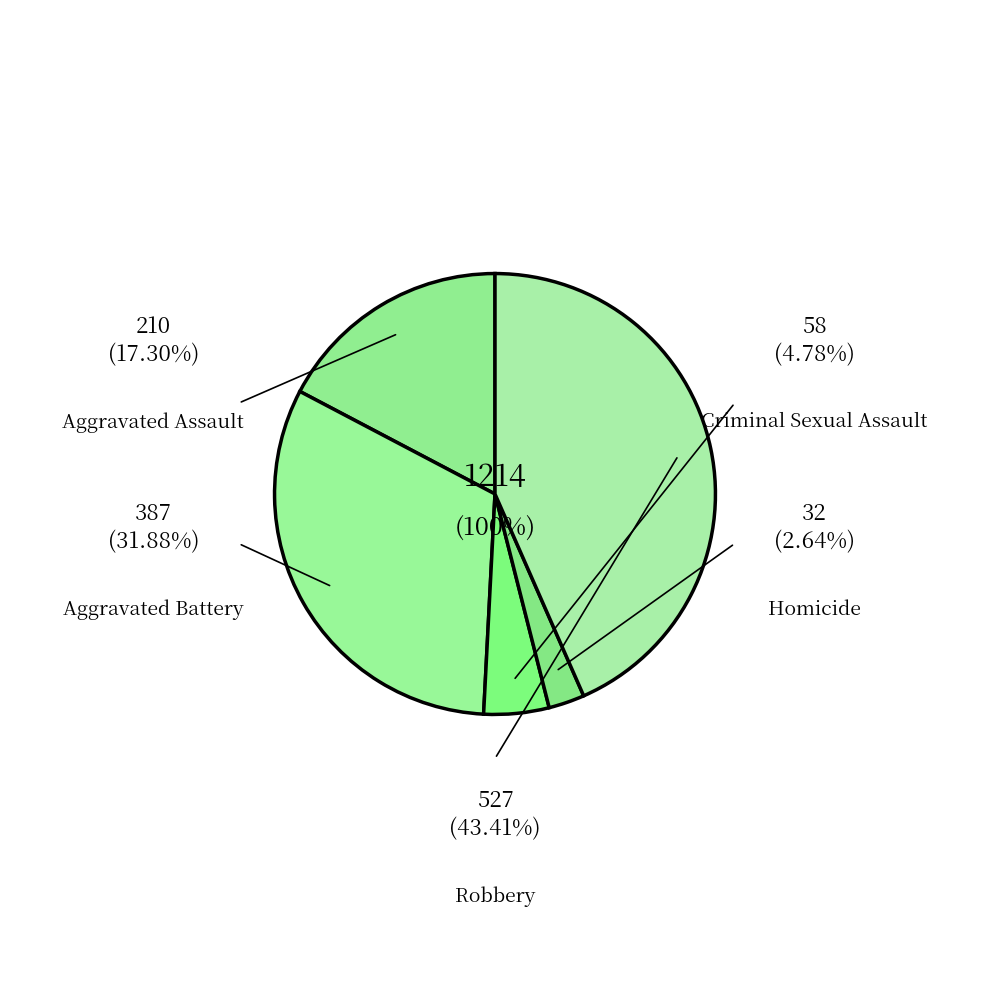

Which slice is the smallest?

Homicide